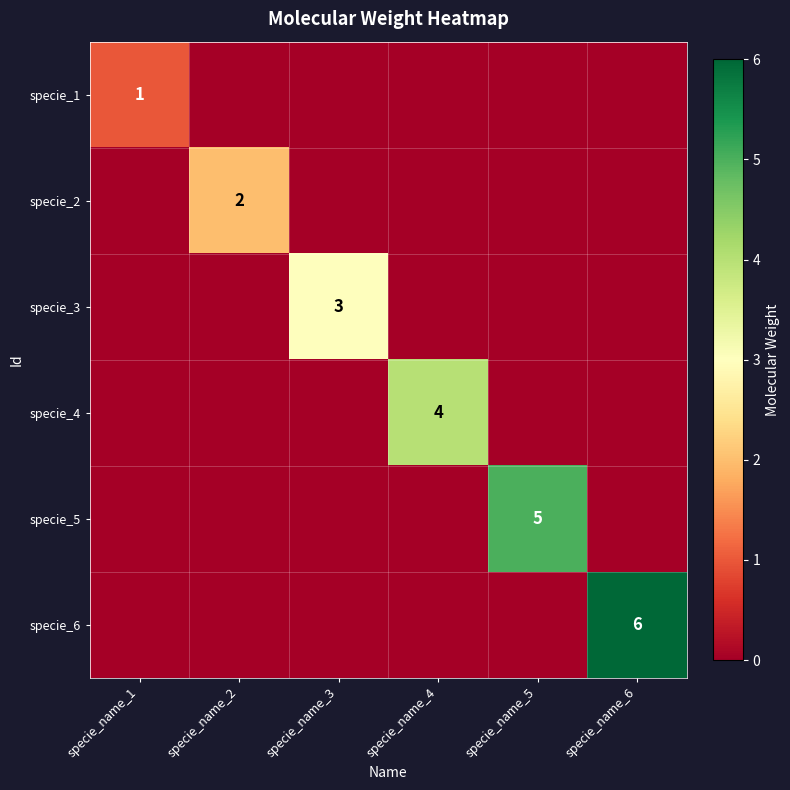

What is the sum of all specie_3 values?

3